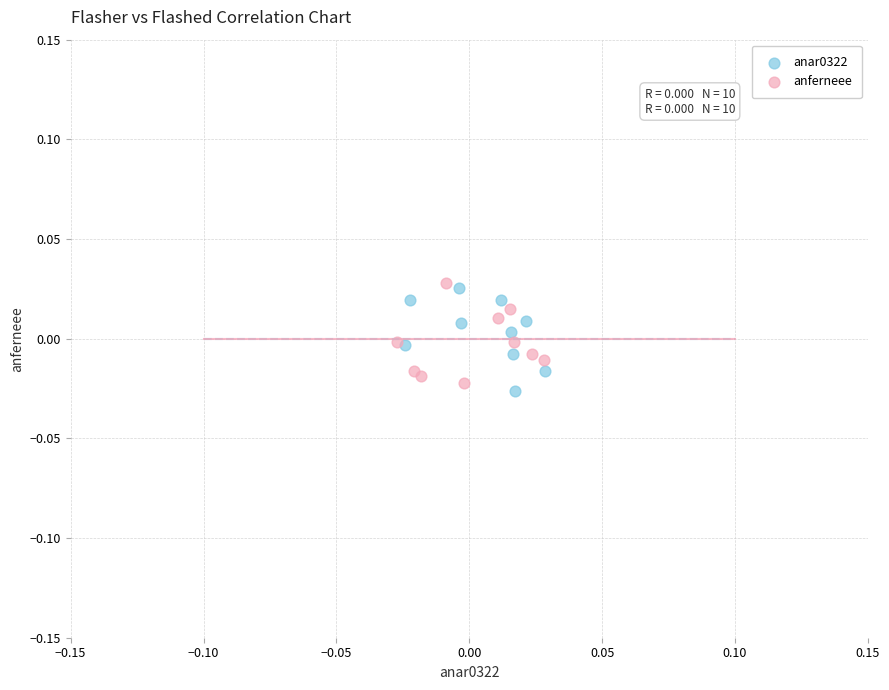

What are all the series names shown in the legend?

anar0322, anferneee